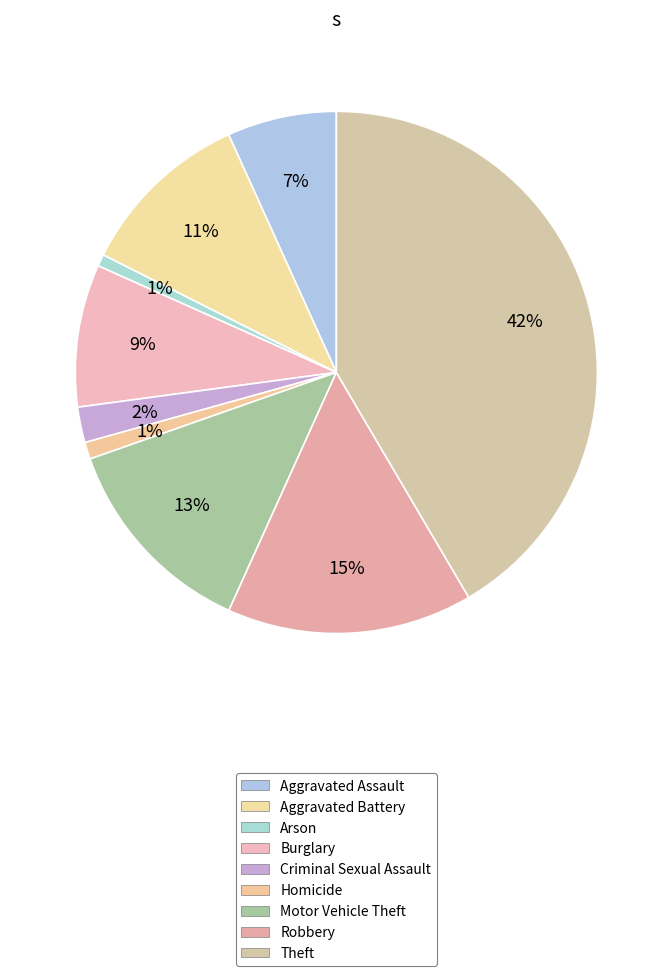

To the nearest percent, what is the combined percentage of Robbery and Burglary?

24%